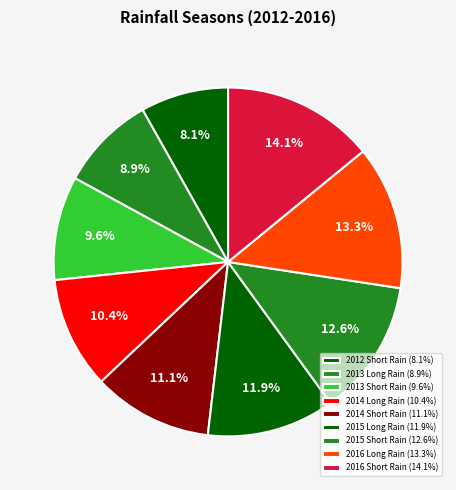

To the nearest percent, what percentage of the pie is 2016 Short Rain?

14%